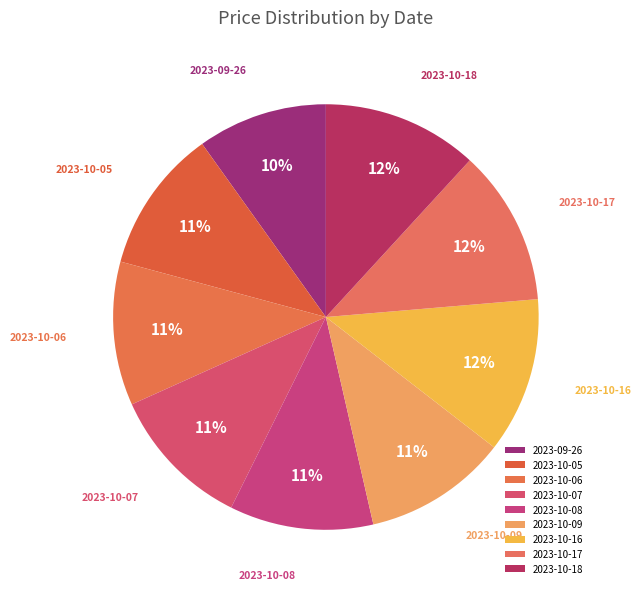

The 2023-10-08 slice represents 1% of the pie. True or false?

False